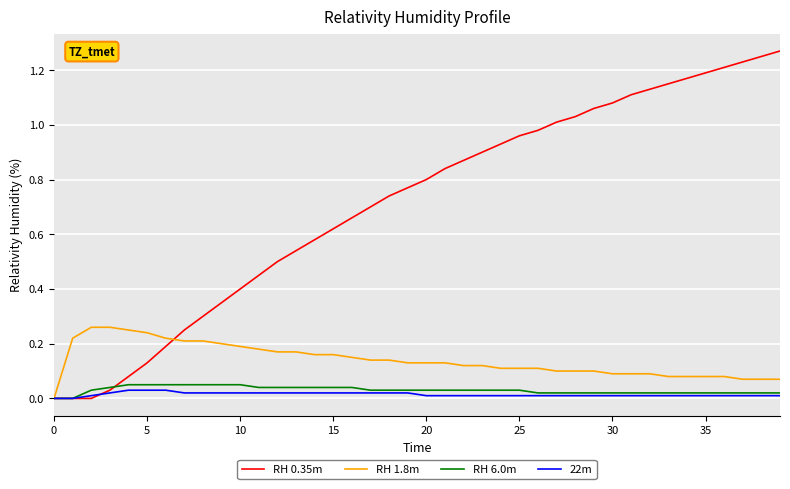

Which series has the largest range (max minus min)?

RH 0.35m